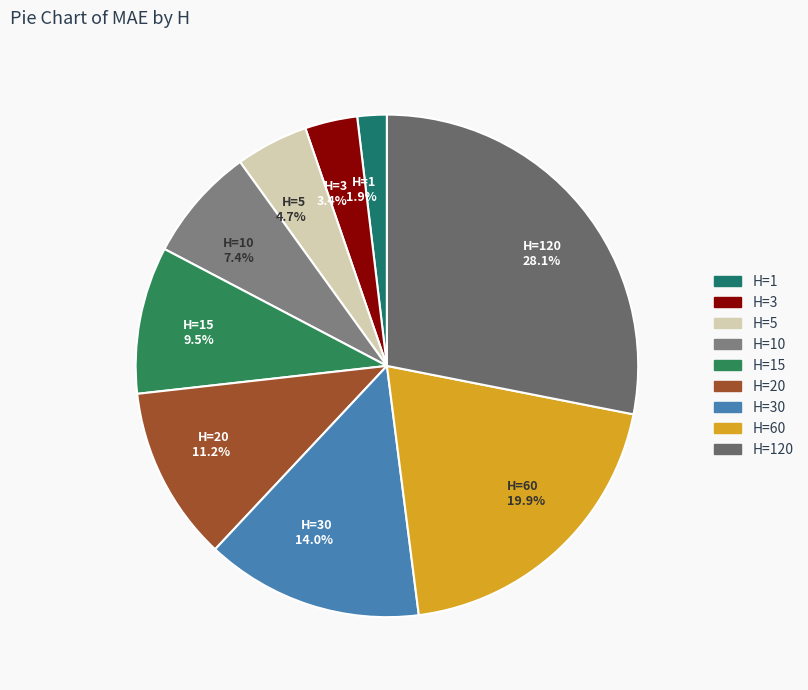

Is the sum of H=1 and H=15 greater than half?

No